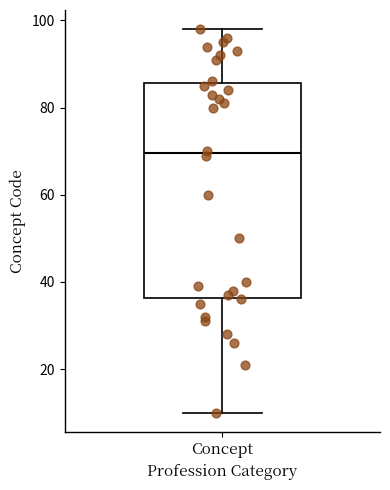

Transcribe this box plot: give where the median line is, the range the box spans, and where the two whiskers end, as read against the y-axis. The values are not printed on the chart, so give them approximately, as read against the axis.

median 70, box 36 to 86, whiskers 10 to 98